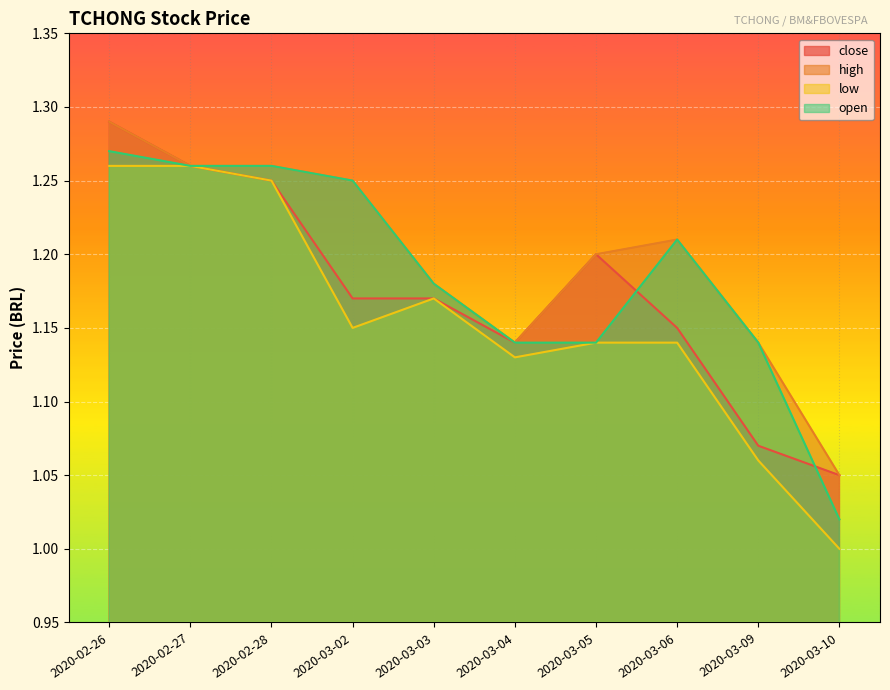

Between 2020-03-03 and 2020-03-04, which series saw the biggest shift?

high